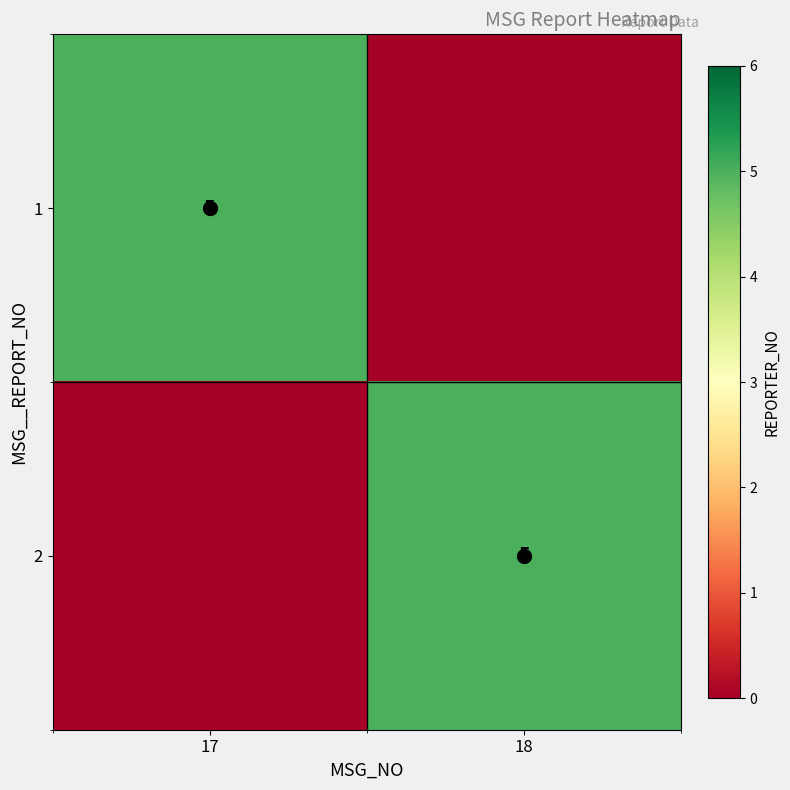

The value of 1 at 17 is 5. True or false?

True